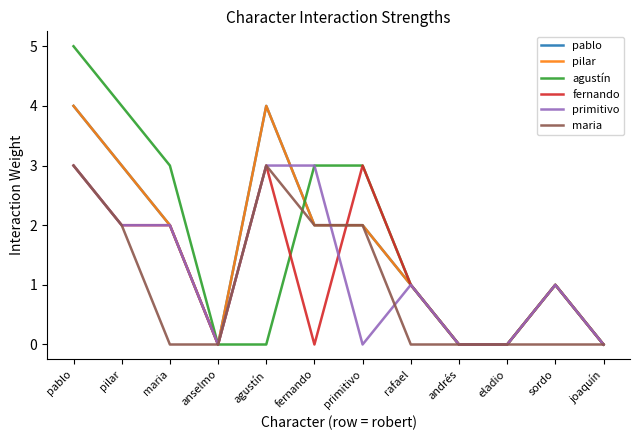

Between which two adjacent categories do pablo and primitivo first intersect?

agustín and fernando